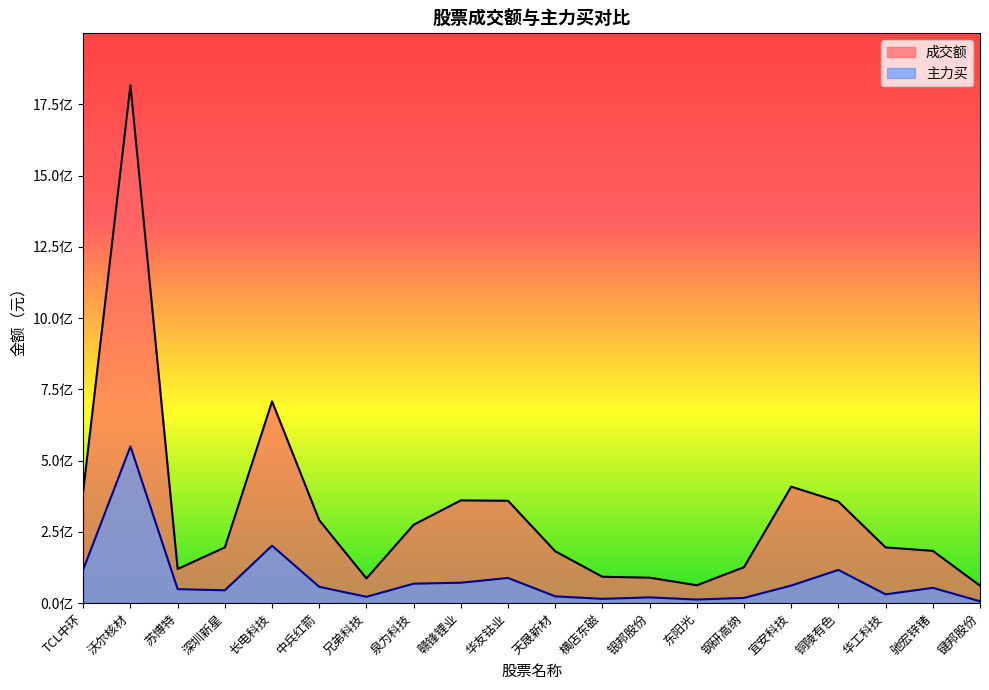

The value of 主力买 at 横店东磁 is 15191722. True or false?

True